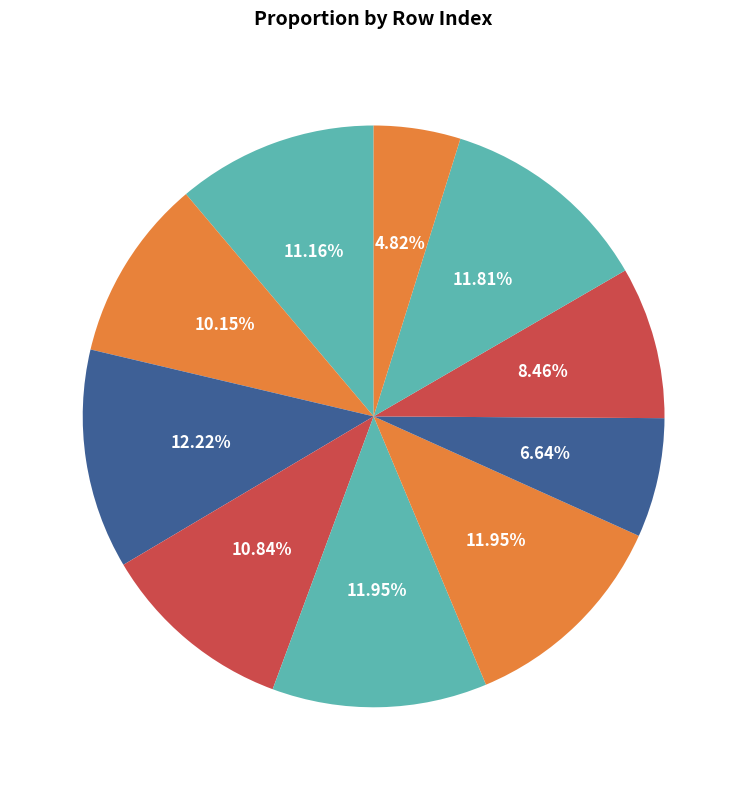

Is it true that 4 is 12% of the pie?

True